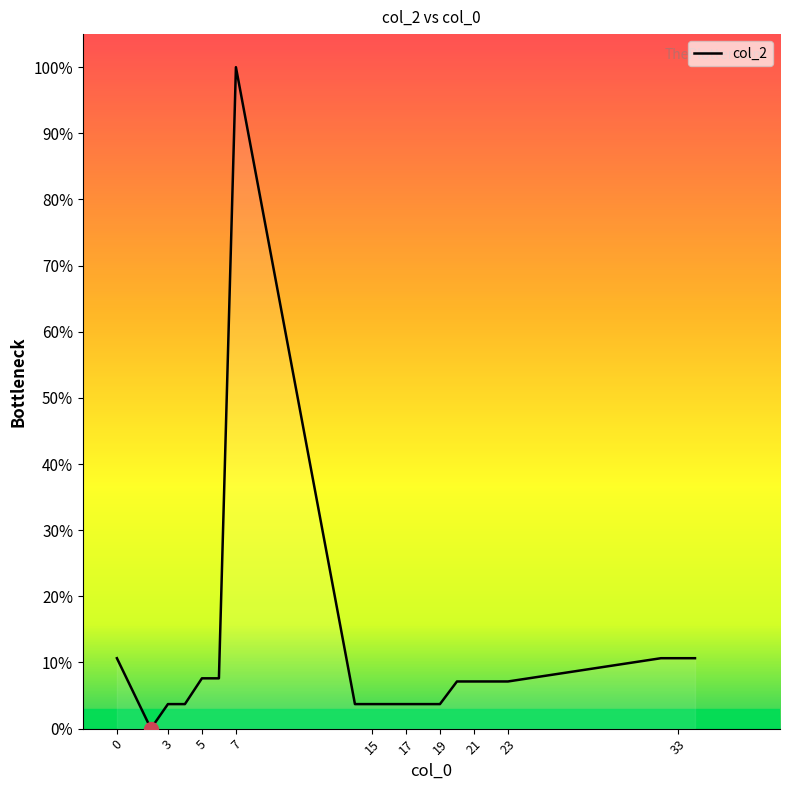

What is the difference between the maximum and minimum values?

100.0